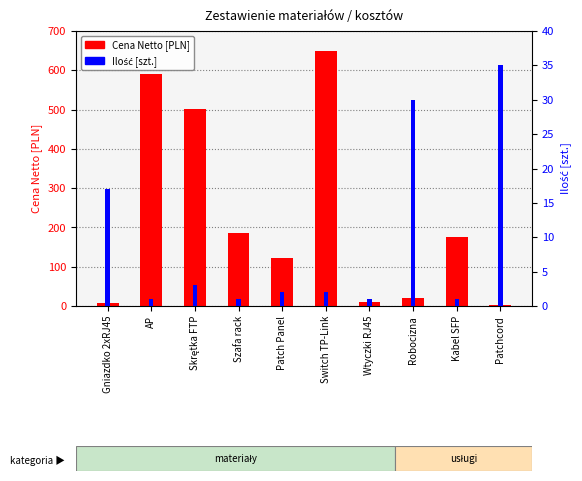

Is it true that Cena Netto equals 20.0 at Robocizna?

True